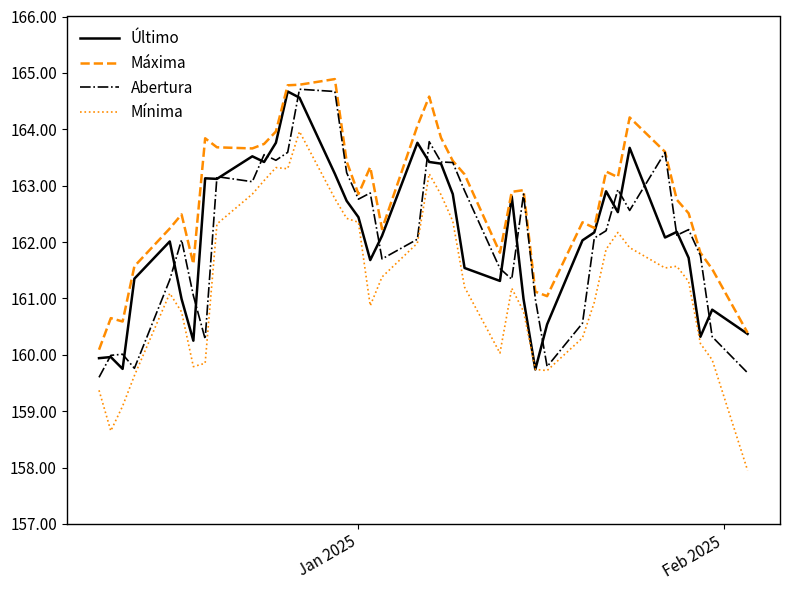

What is the lowest value of the Último series?

159.7